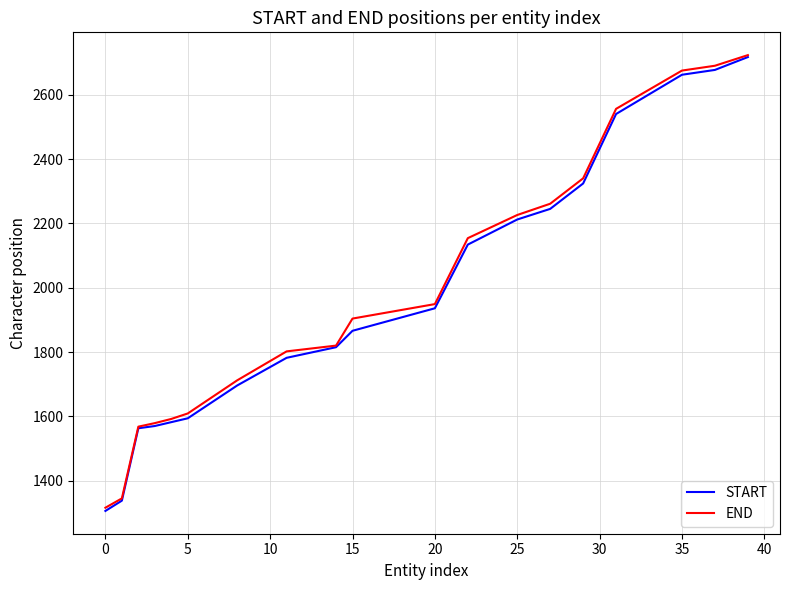

Rank the series by their average value, from highest to lowest.

END, START